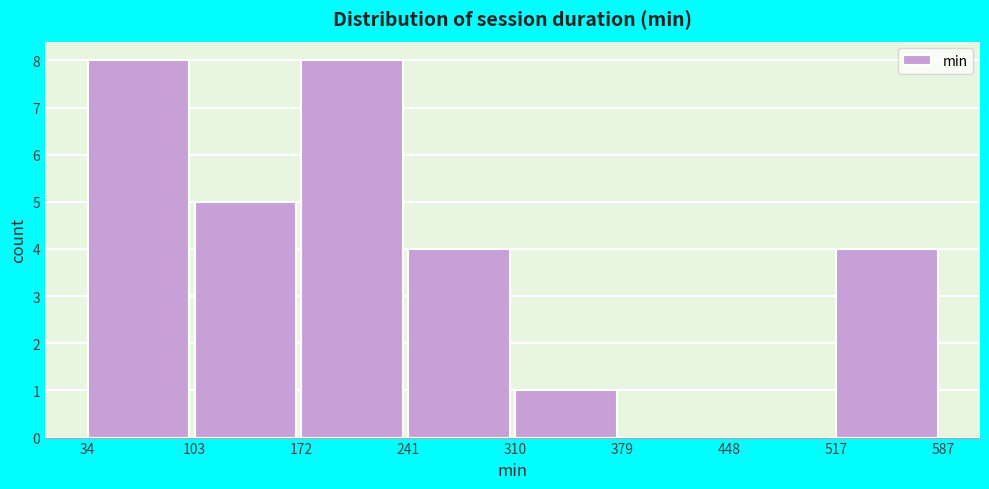

Reading left to right, transcribe this chart: for each bar, give the range it covers on the x-axis and its height. The values are not printed on the chart, so give them approximately, as read against the axis.

34 to 103: 8
103 to 172: 5
172 to 241: 8
241 to 310: 4
310 to 379: 1
379 to 448: 0
448 to 517: 0
517 to 587: 4